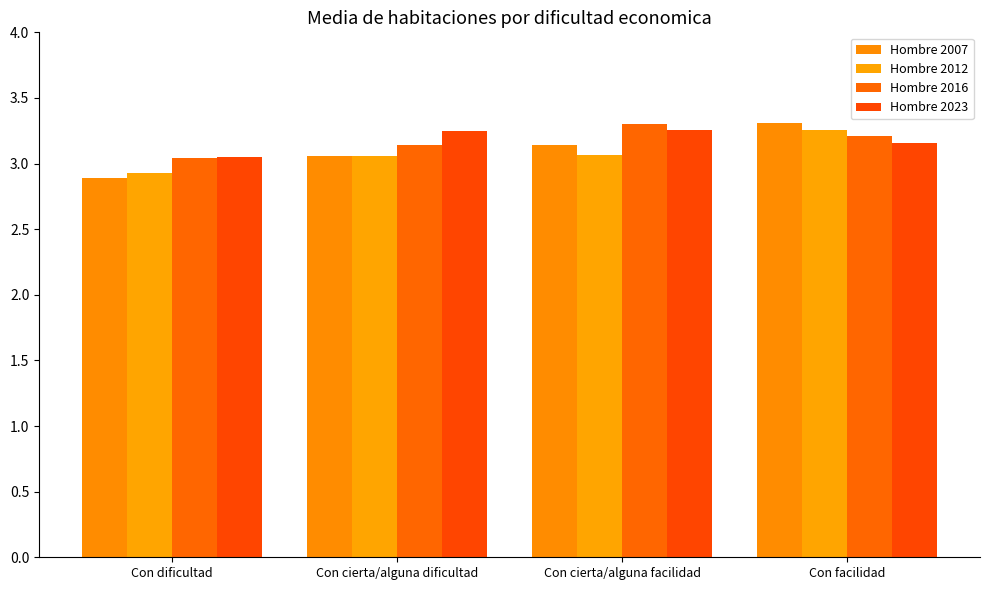

What are all the series names shown in the legend?

Hombre 2007, Hombre 2012, Hombre 2016, Hombre 2023